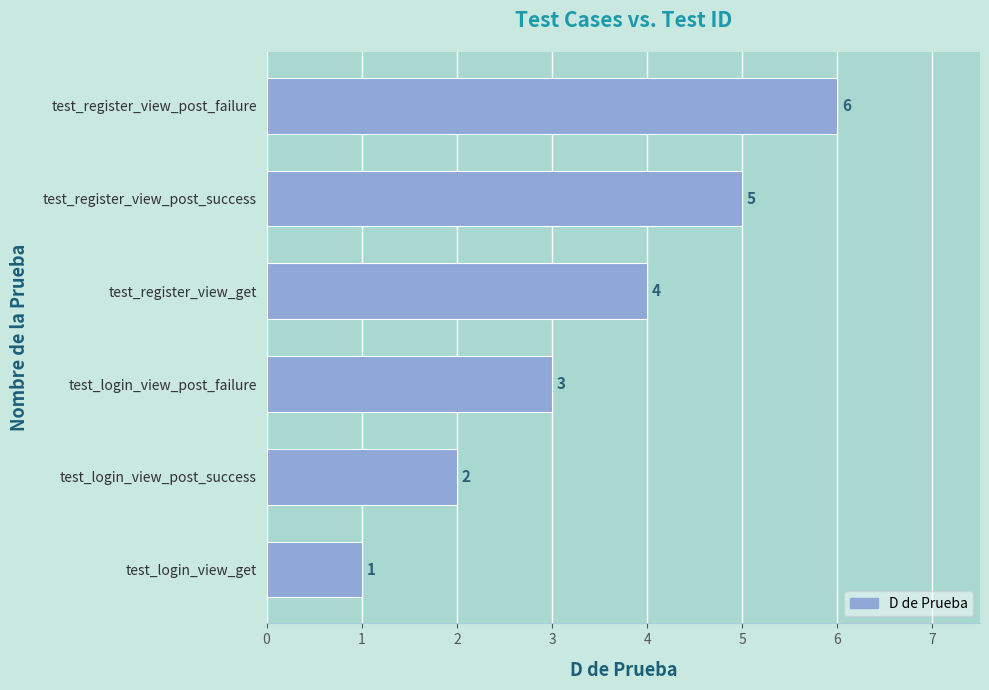

List the labels in order of value, smallest first.

test_login_view_get, test_login_view_post_success, test_login_view_post_failure, test_register_view_get, test_register_view_post_success, test_register_view_post_failure